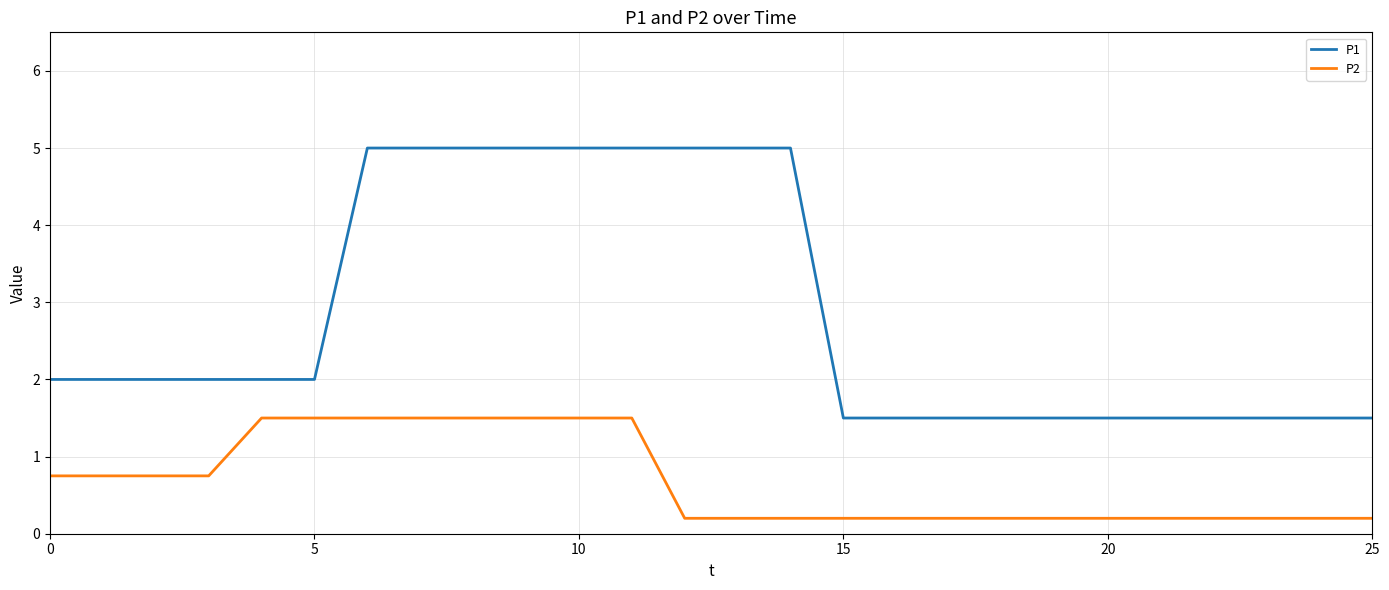

What is the sum of all P2 values?

17.8